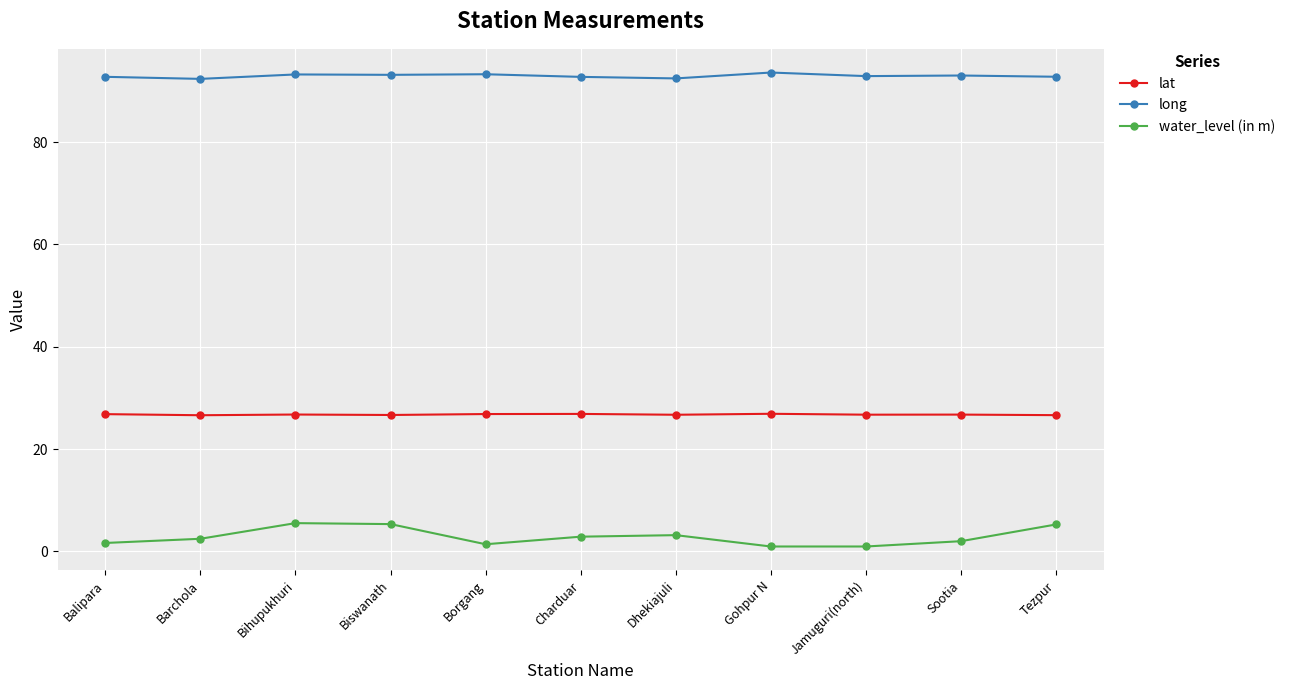

At Biswanath, list the series in order from largest to smallest.

long, lat, water_level (in m)